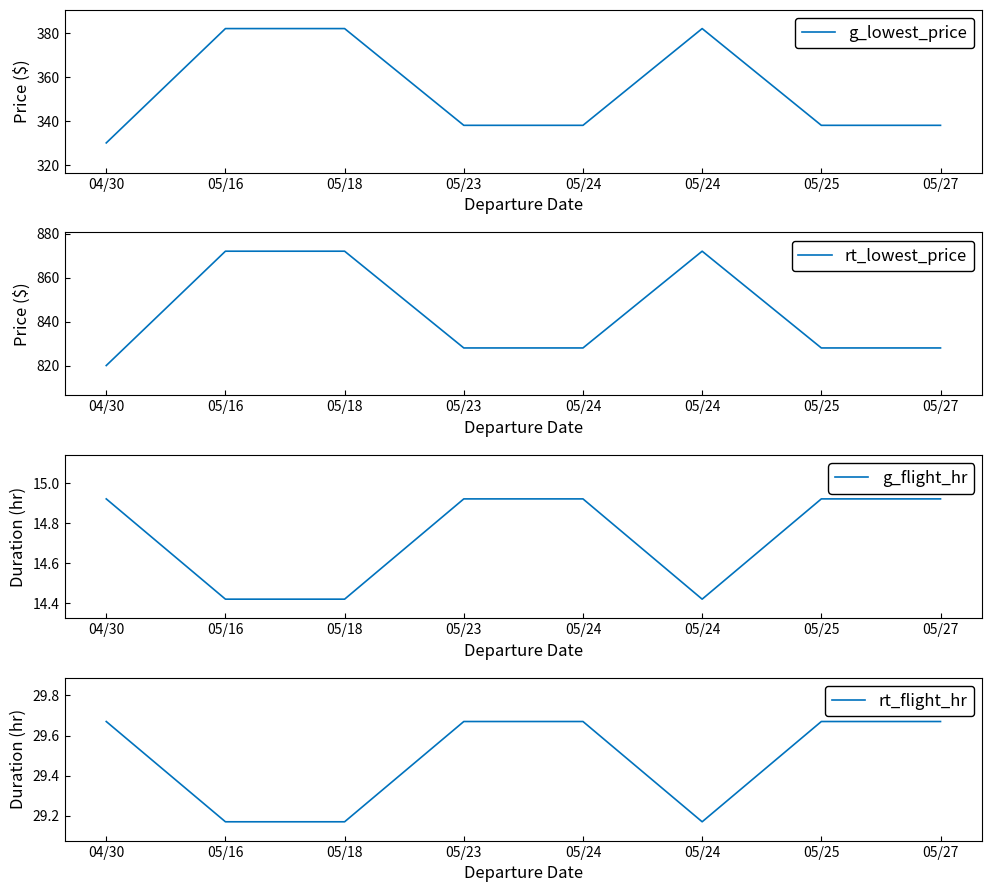

Count the rt_flight_hr values in the range 29 to 30.

8